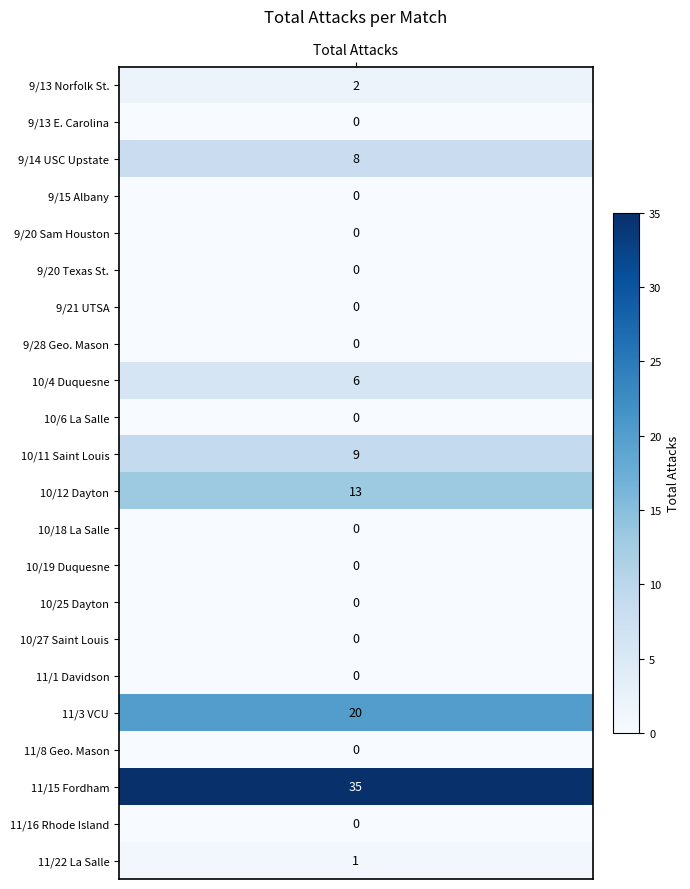

Which category has the highest value across all series?

11152019_Fordham